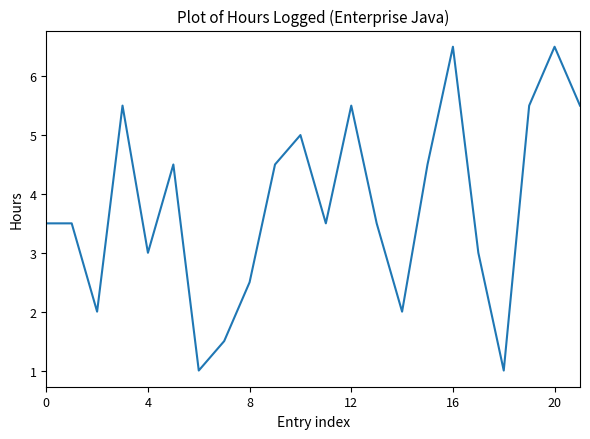

What is the minimum value shown in the chart?

1.0